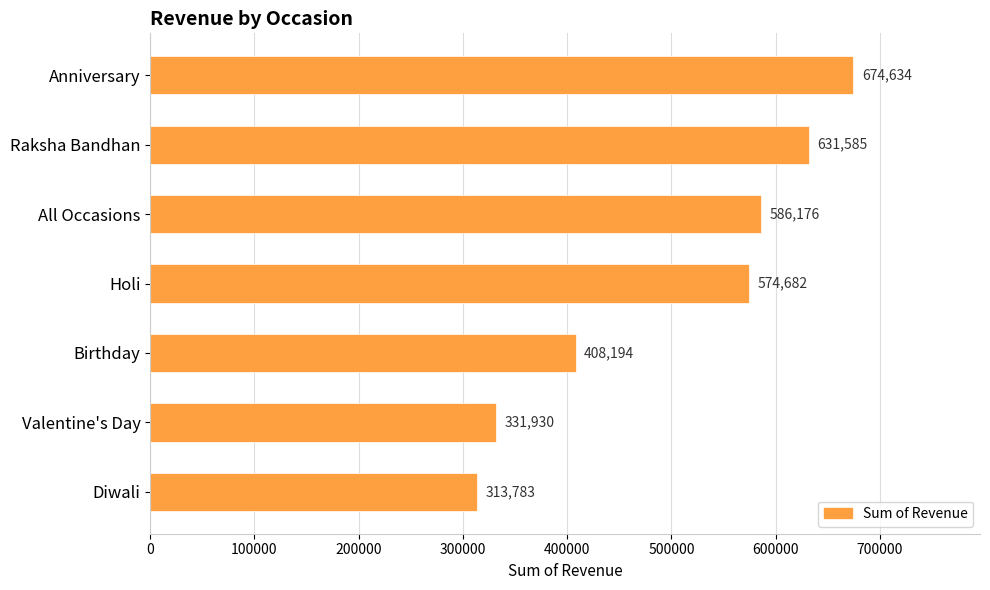

The value at Holi is 574682. True or false?

True